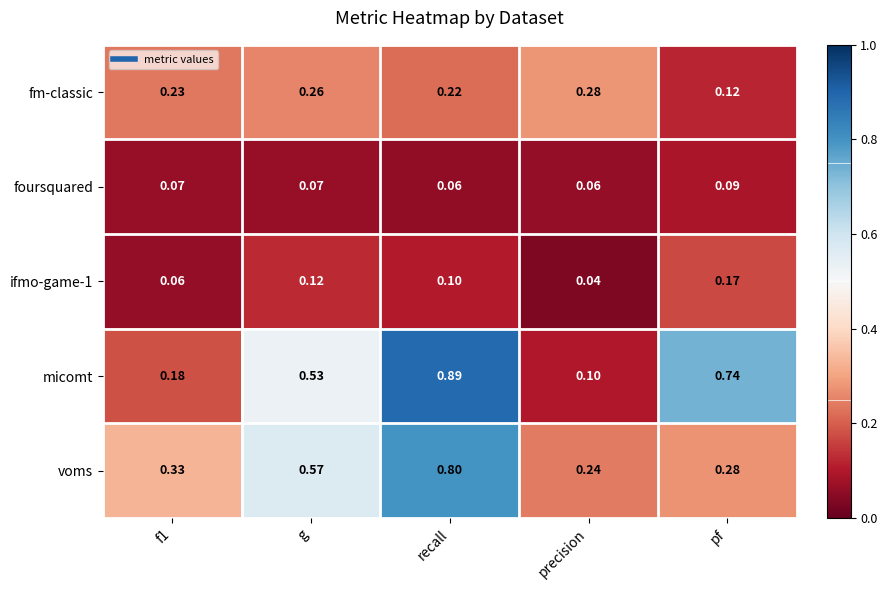

Count the number of data series in this chart.

5